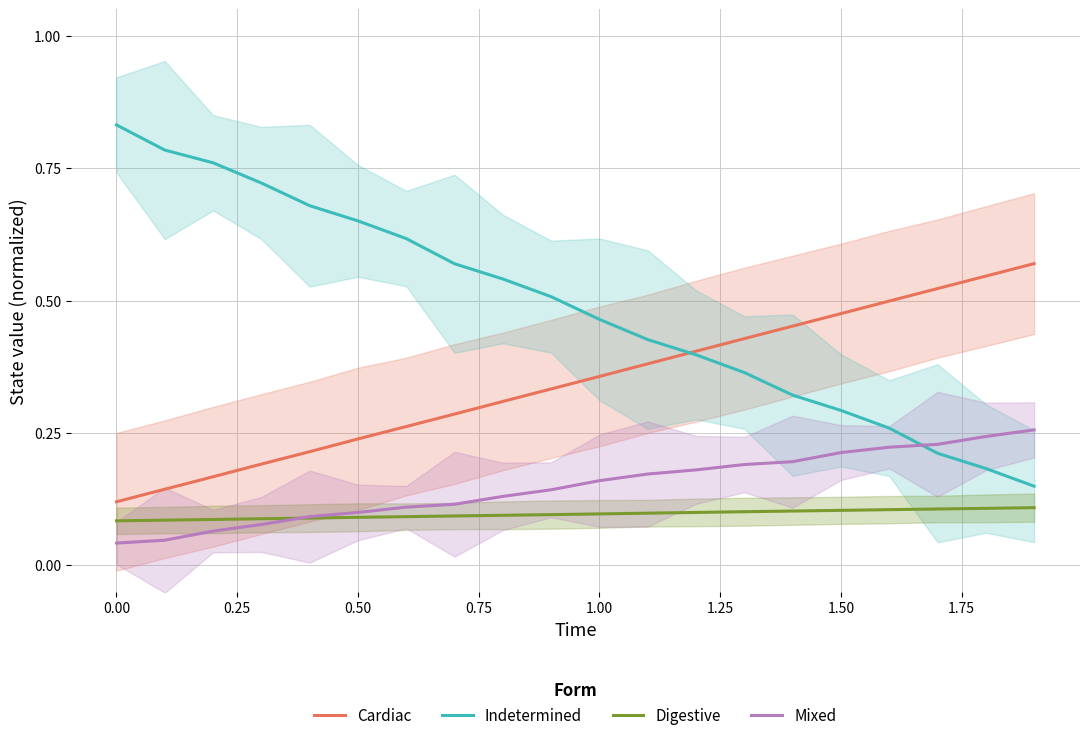

Count the number of categories in the chart.

20